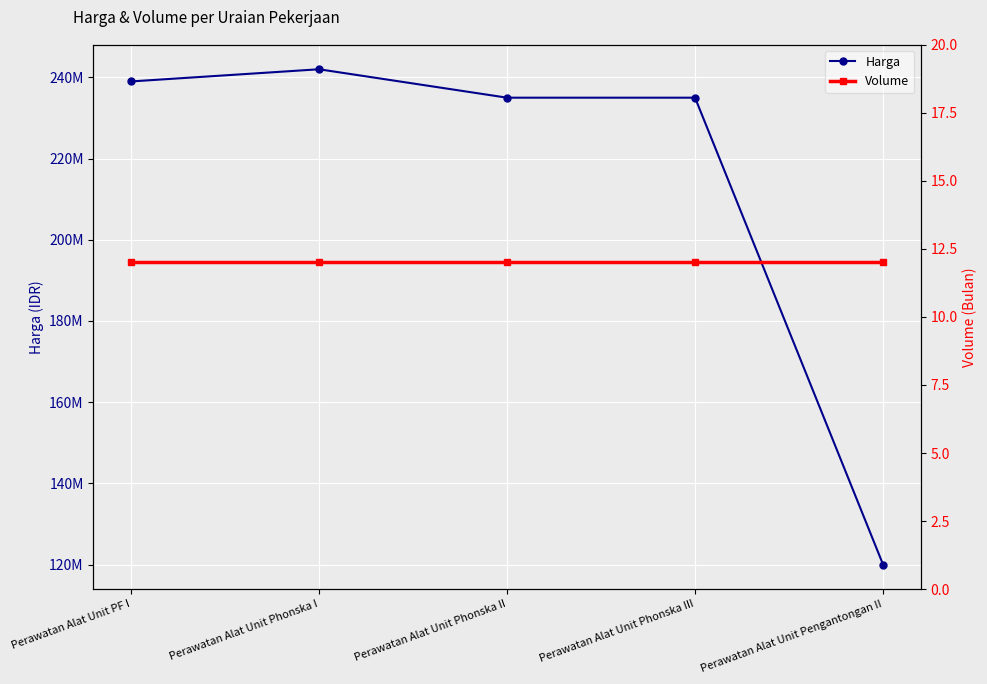

What is the difference between the Harga values at Perawatan Alat Unit Phonska I and Perawatan Alat Unit Phonska III?

7000000